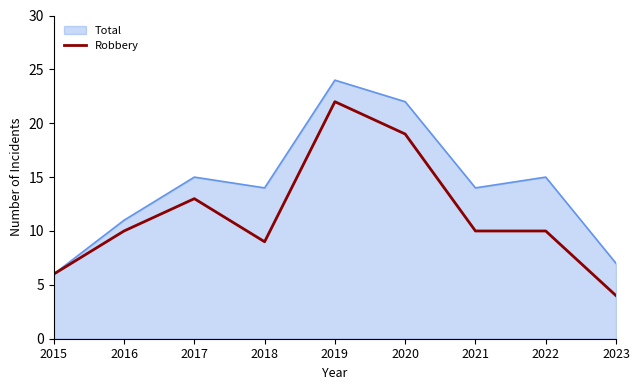

How many distinct data groups are displayed?

2